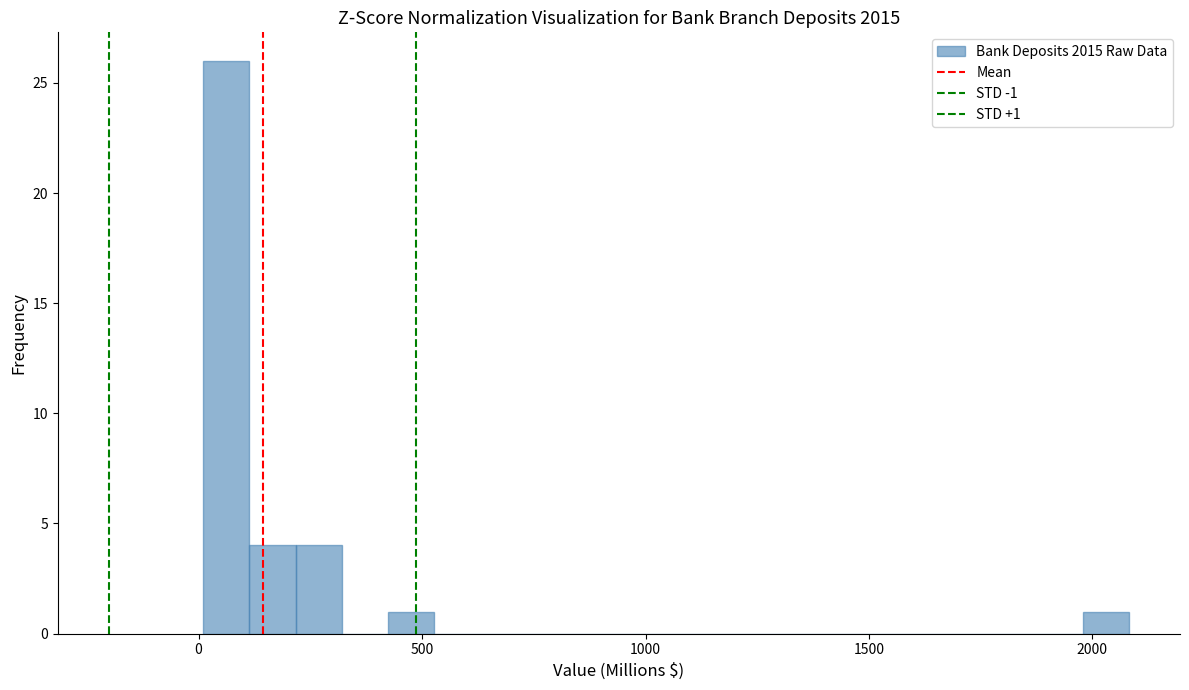

Around what value on the x-axis is the tallest bar? Give the approximate position of its centre, as read against the axis.

50